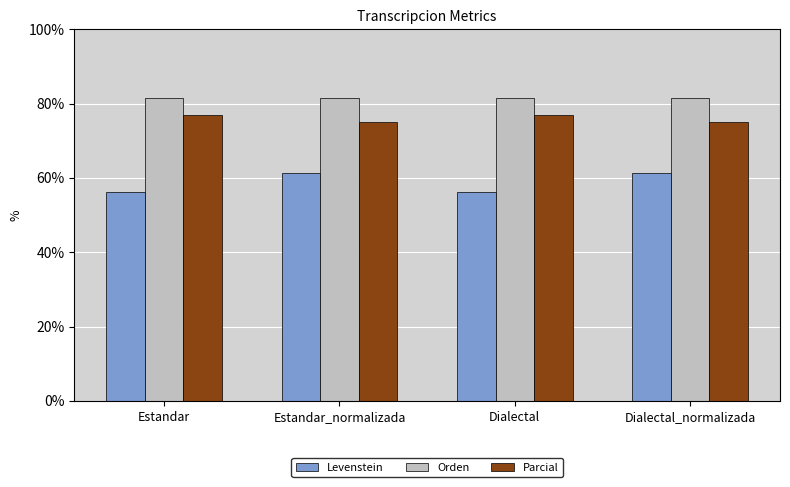

What is the sum of the Parcial values at Estandar and Estandar_normalizada?

151.9